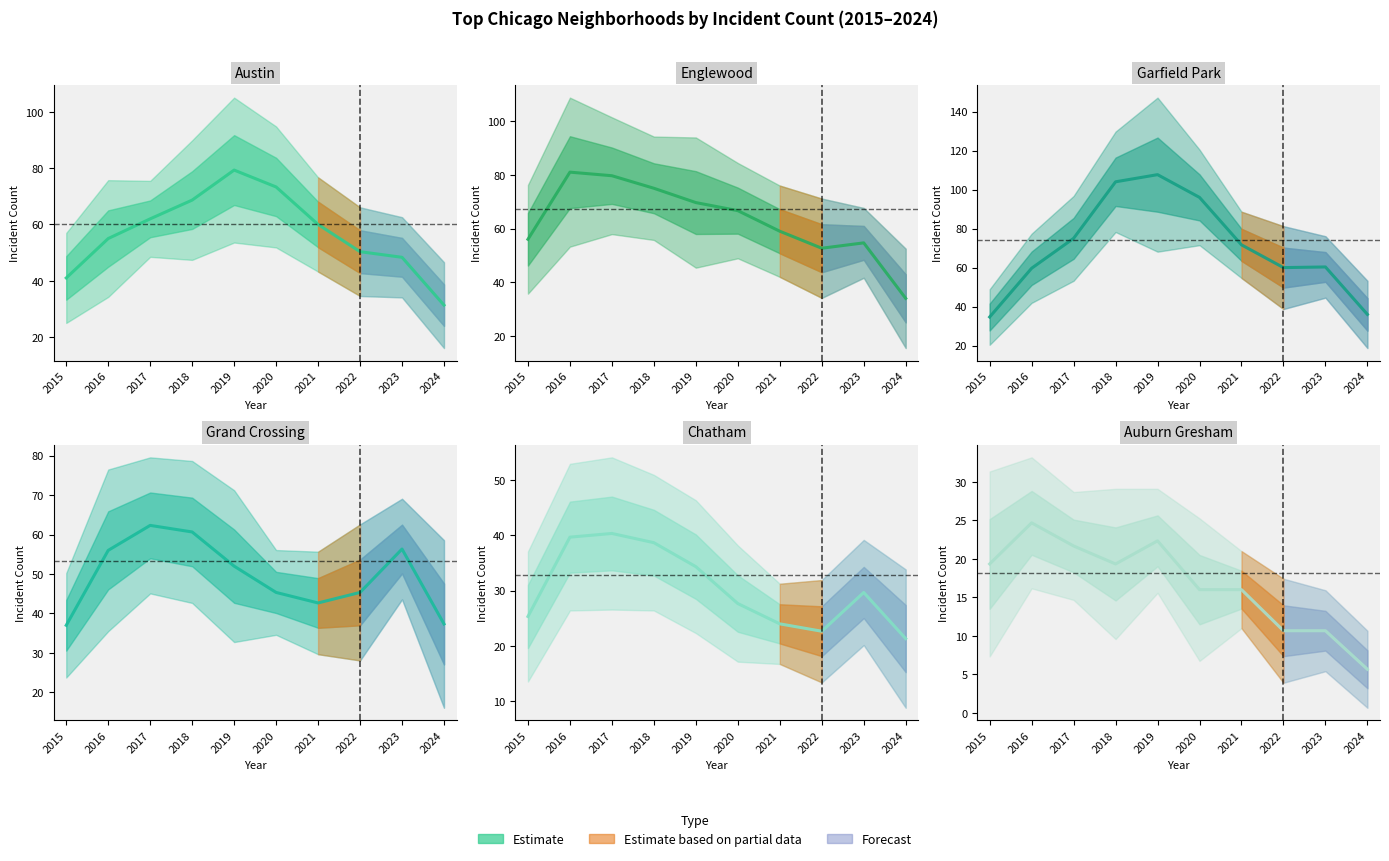

List the series in order of their peak value, highest first.

Garfield Park, Englewood, Austin, Grand Crossing, Chatham, Auburn Gresham